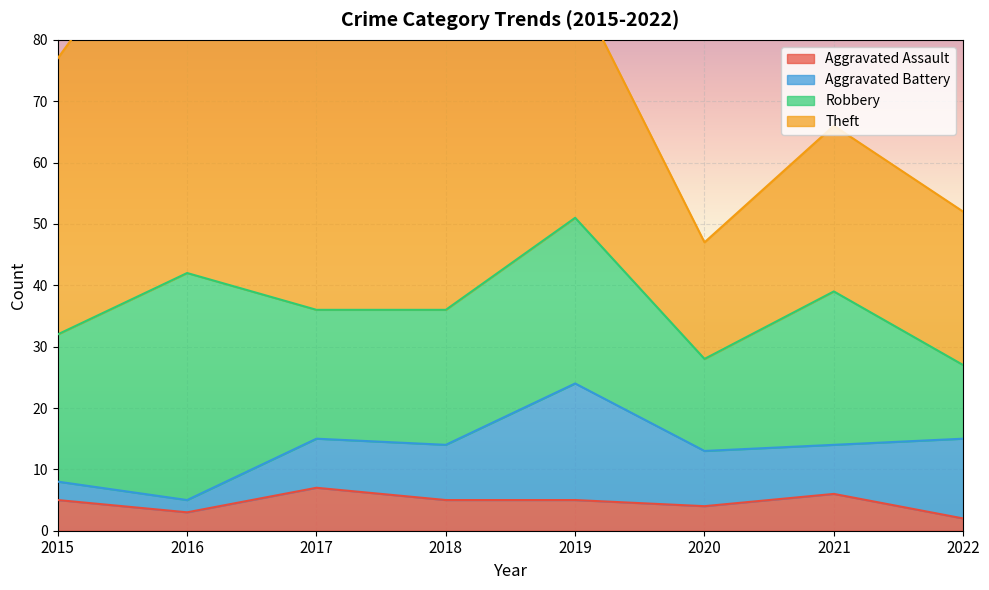

Reading left to right, extract all data points from this chart.

Aggravated Assault: 5	3	7	5	5	4	6	2
Aggravated Battery: 3	2	8	9	19	9	8	13
Robbery: 24	37	21	22	27	15	25	12
Theft: 45	64	46	50	38	19	27	25